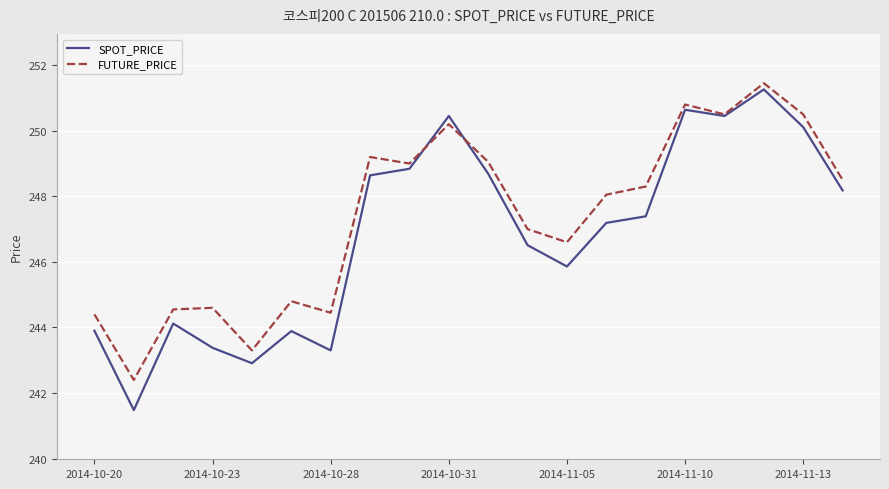

What is the difference between the maximum and minimum values in the SPOT_PRICE series?

9.8